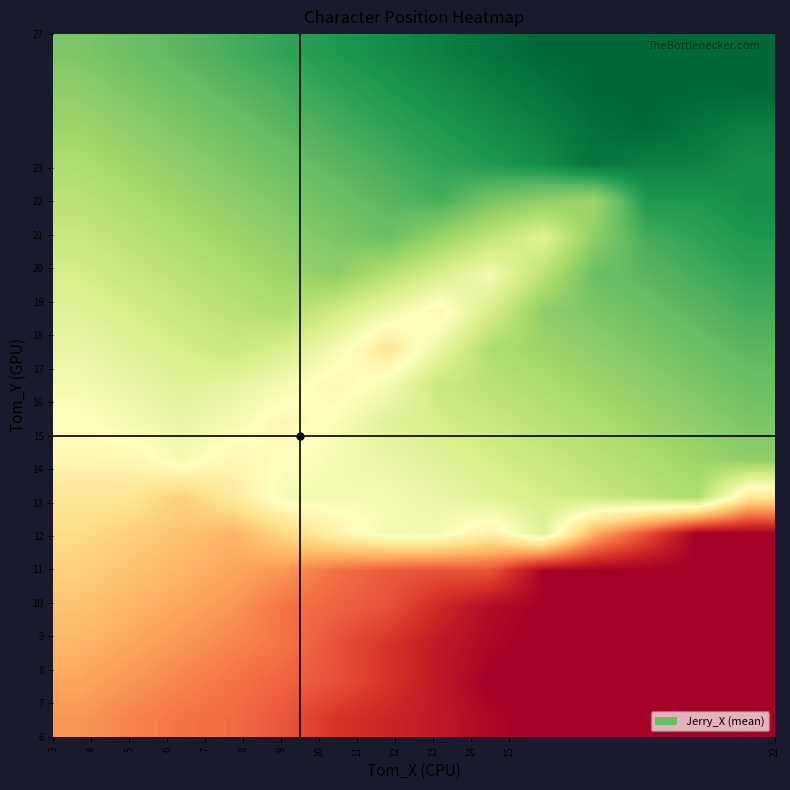

How many distinct data groups are displayed?

19